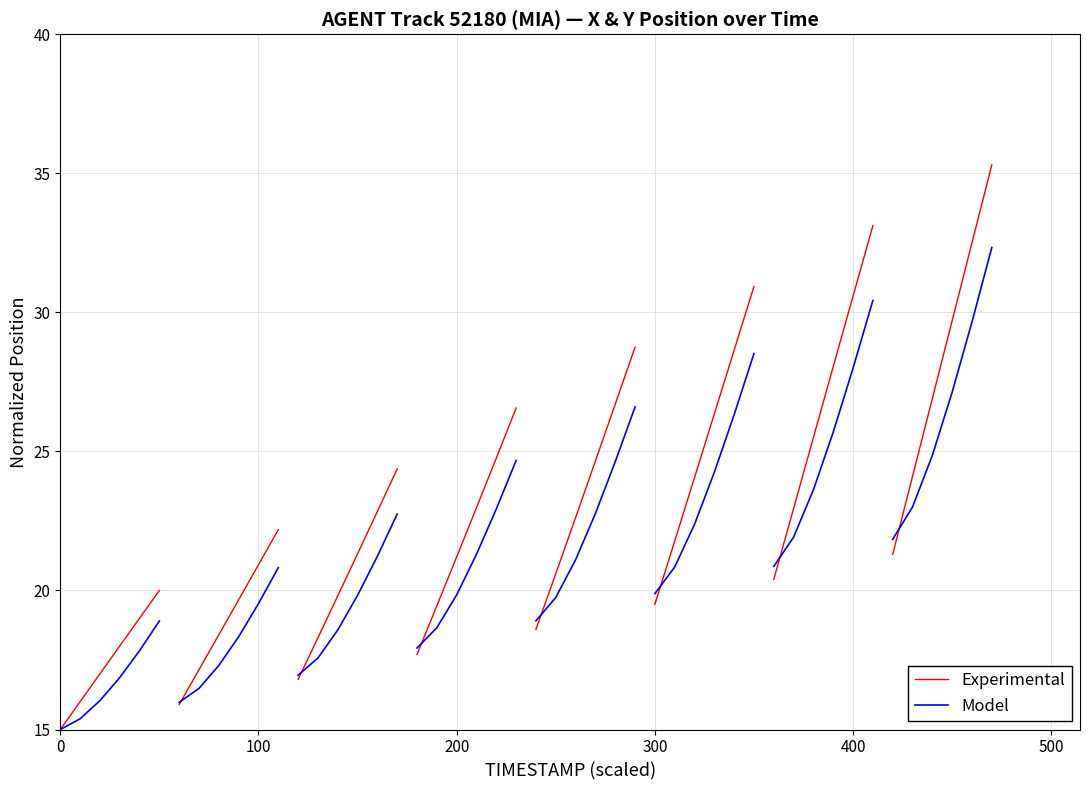

True or false: Experimental and Model cross at least once.

False